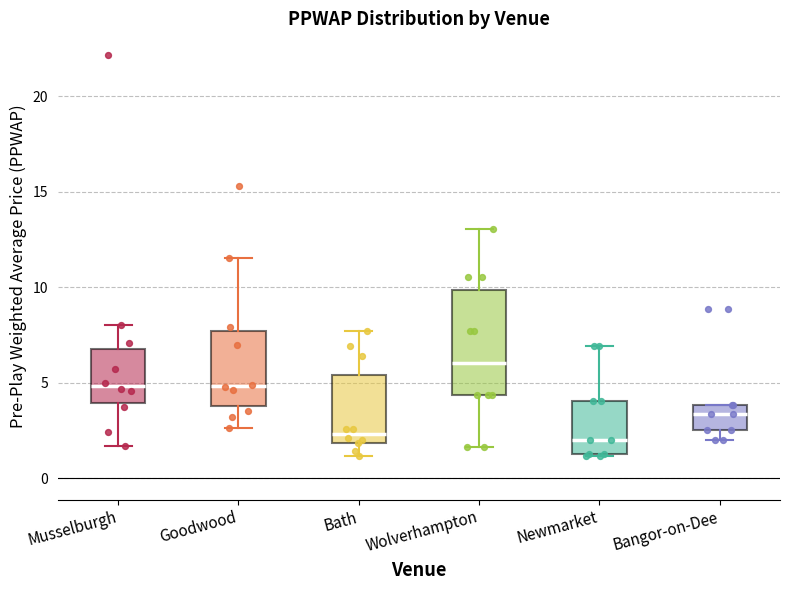

Reading left to right, read every box against the y-axis: the position of its median line, the range the box covers, and the ends of its whiskers. The values are not printed on the chart, so give them approximately, as read against the axis.

Musselburgh: median 5.0, box 4.0 to 6.5, whiskers 1.5 to 8.0
Goodwood: median 5.0, box 4.0 to 7.5, whiskers 2.5 to 11.5
Bath: median 2.5, box 2.0 to 5.5, whiskers 1.0 to 7.5
Wolverhampton: median 6.0, box 4.5 to 10.0, whiskers 1.5 to 13.0
Newmarket: median 2.0, box 1.5 to 4.0, whiskers 1.0 to 7.0
Bangor-on-Dee: median 3.5, box 2.5 to 4.0, whiskers 2.0 to 4.0